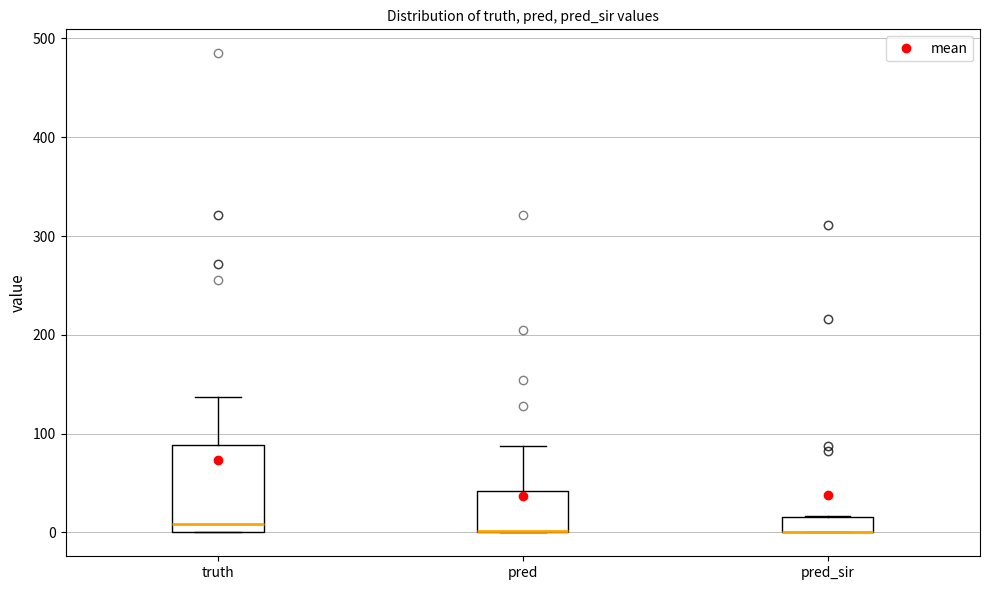

Where does the median line of the box for truth sit on the y-axis? The values are not printed on the chart, so give them approximately, as read against the axis.

10